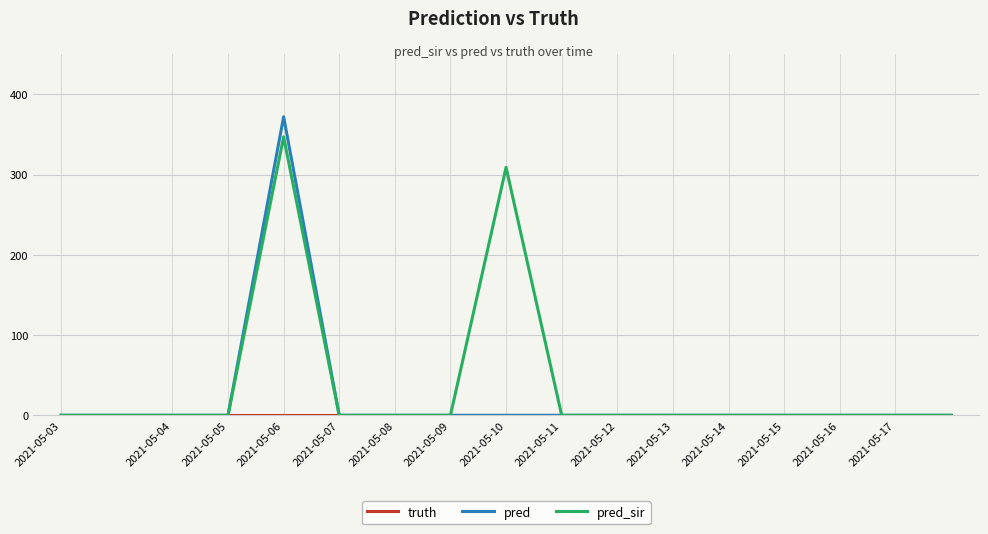

Which series has the largest range (max minus min)?

pred